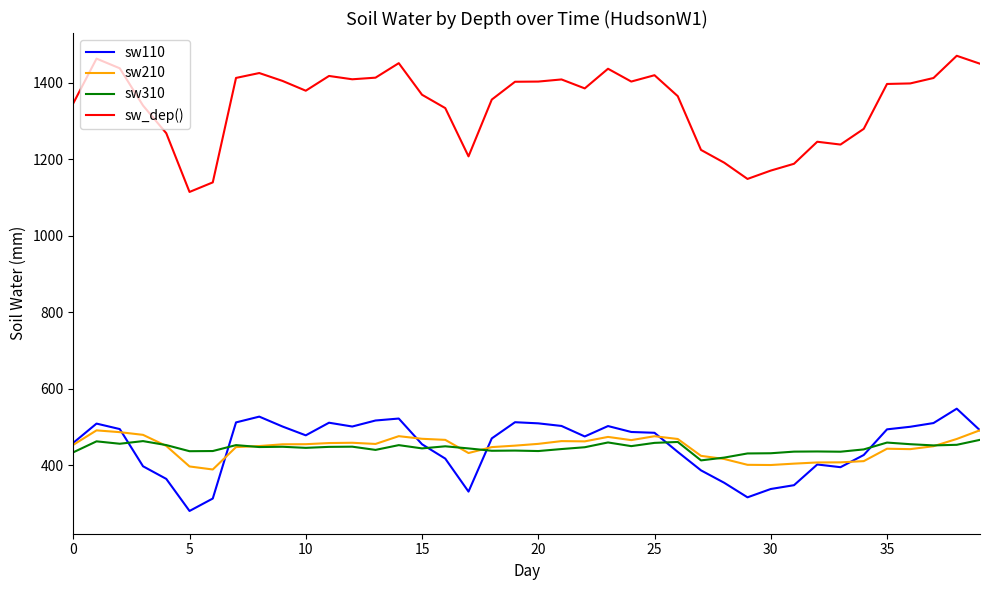

How many values in the sw210 series exceed 454?

20